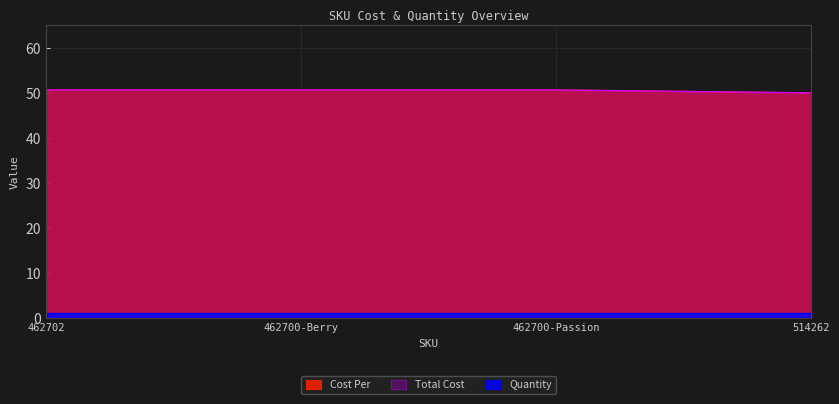

Which category has the highest value across all series?

462702